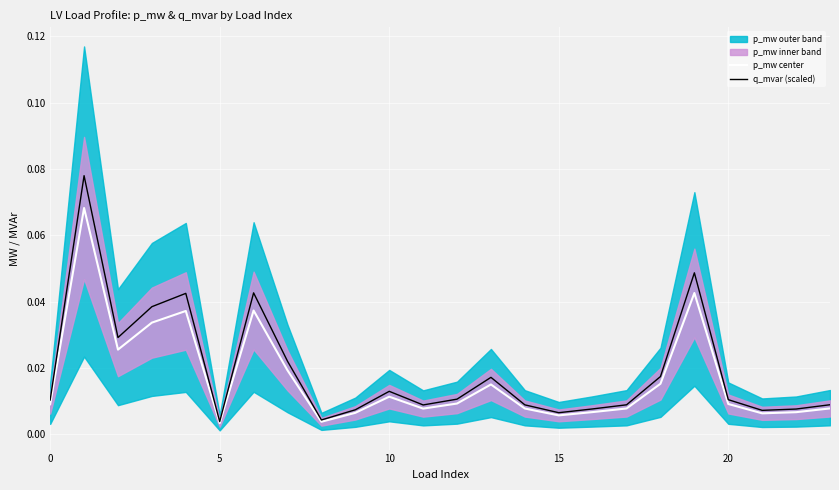

The value of q_mvar (scaled) at 18 is 0.0. True or false?

True